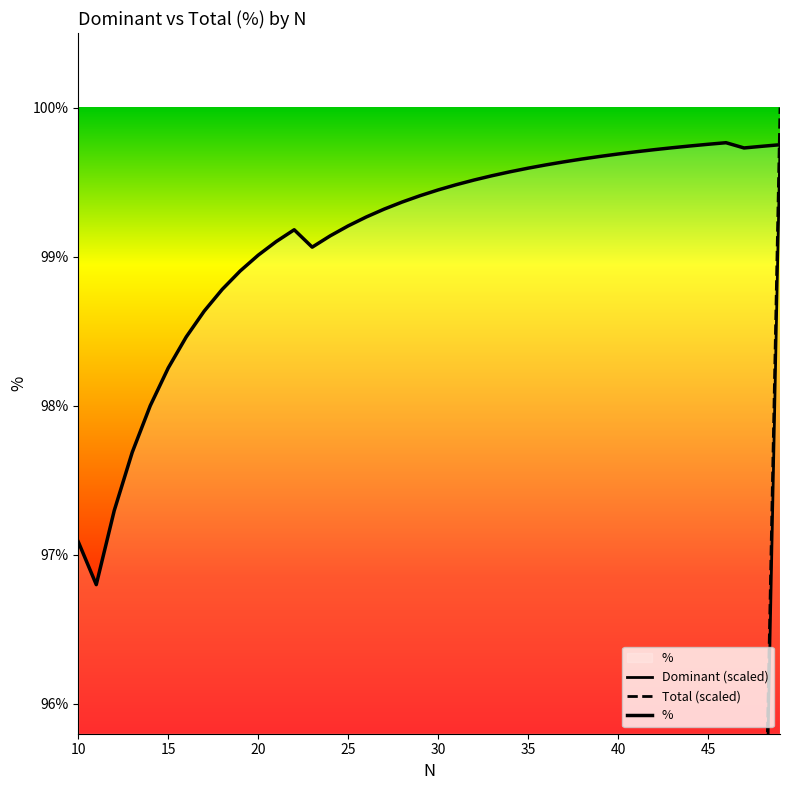

What is the value of the Total (scaled) point at the 10th from the left?

5.9